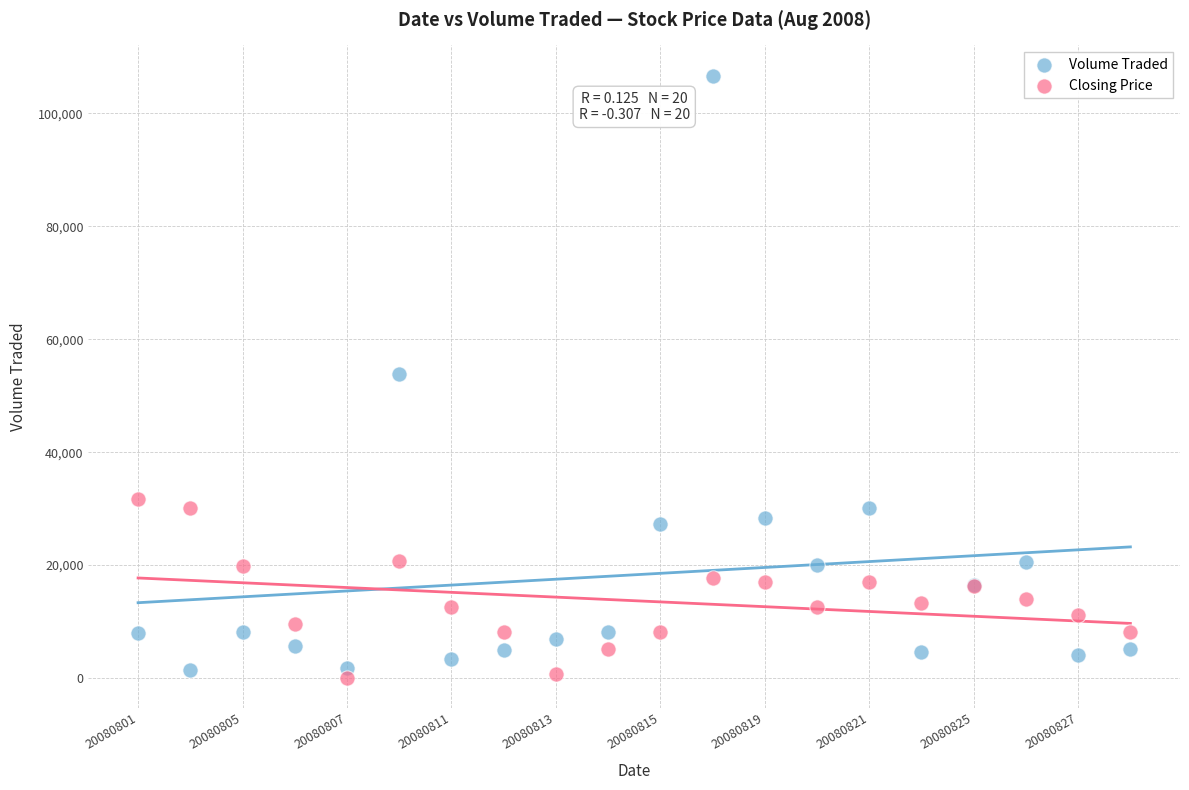

Which series reaches the maximum Y coordinate?

Volume Traded